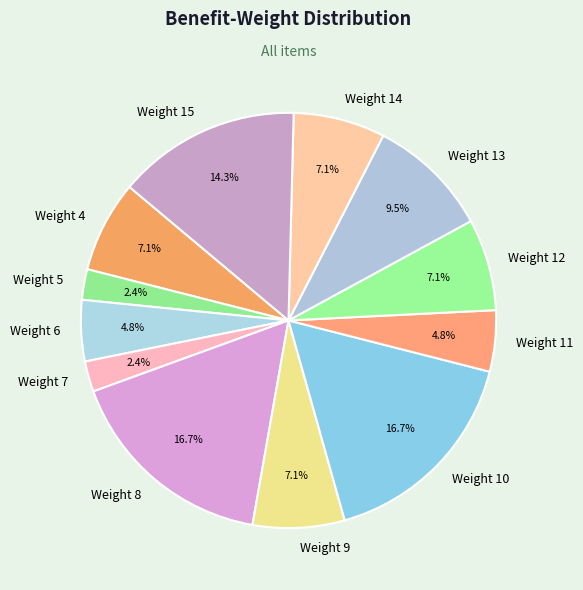

How many slices are in this pie chart?

12